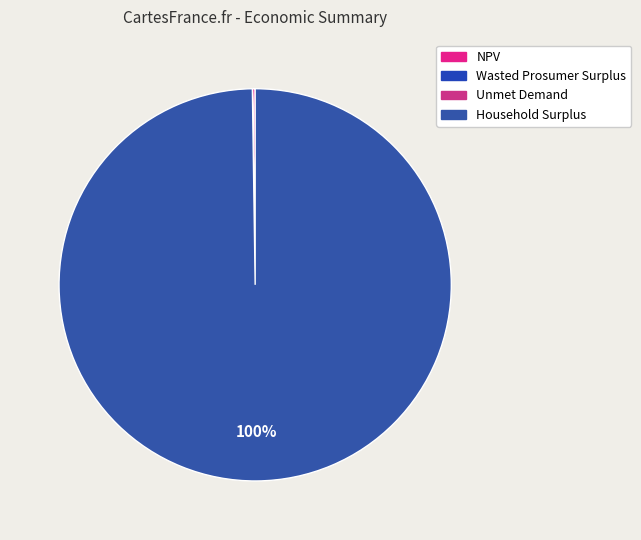

Count the number of slices in the pie.

4